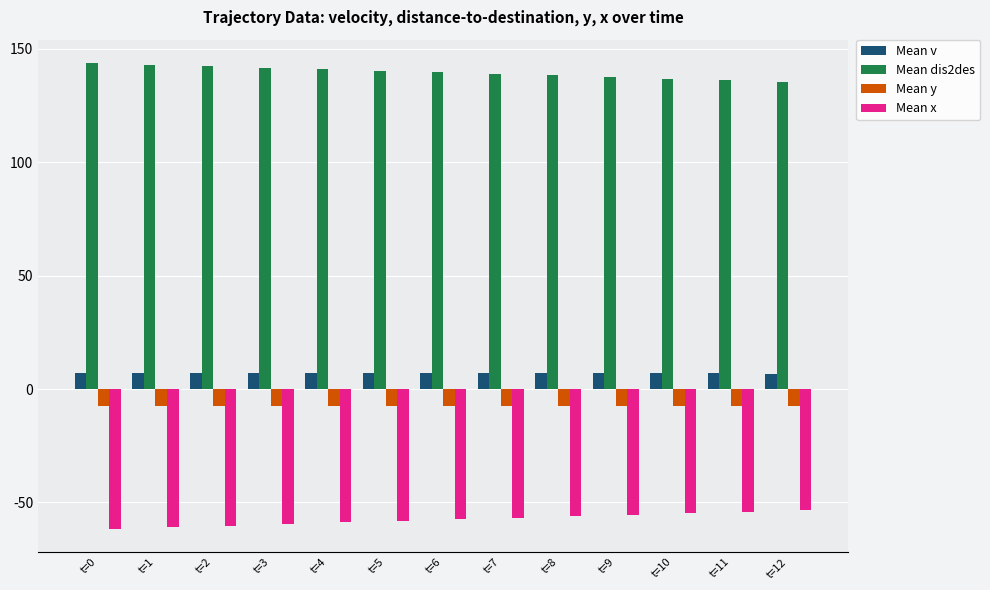

List the series in order of their peak value, highest first.

Mean dis2des, Mean v, Mean y, Mean x